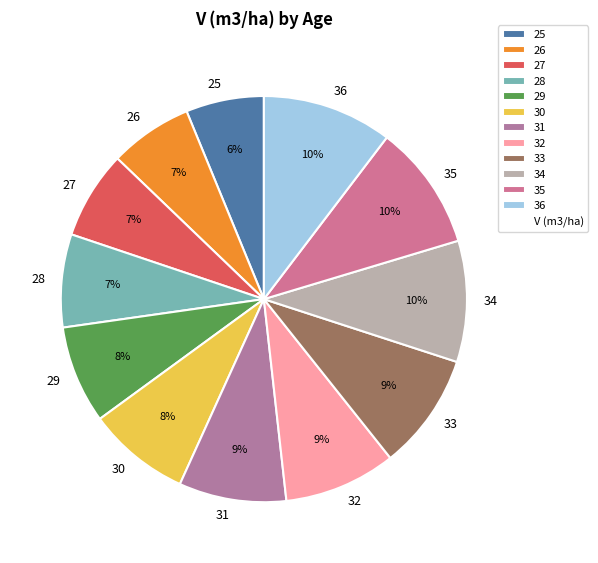

Is it true that 26 is 1% of the pie?

False